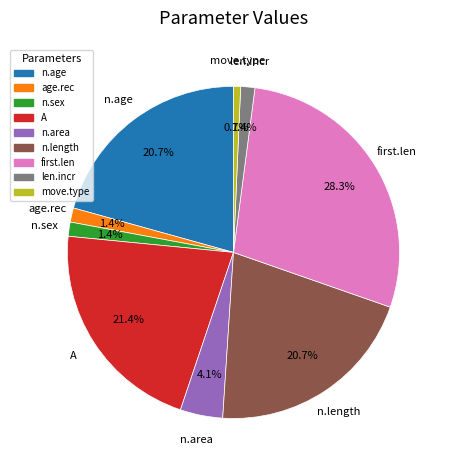

Is move.type the majority of the pie?

No